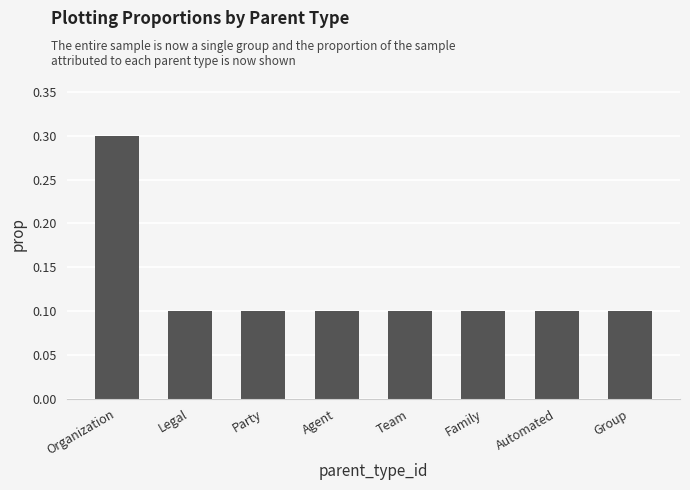

The chart shows a value of 0.1 at Party. True or false?

True